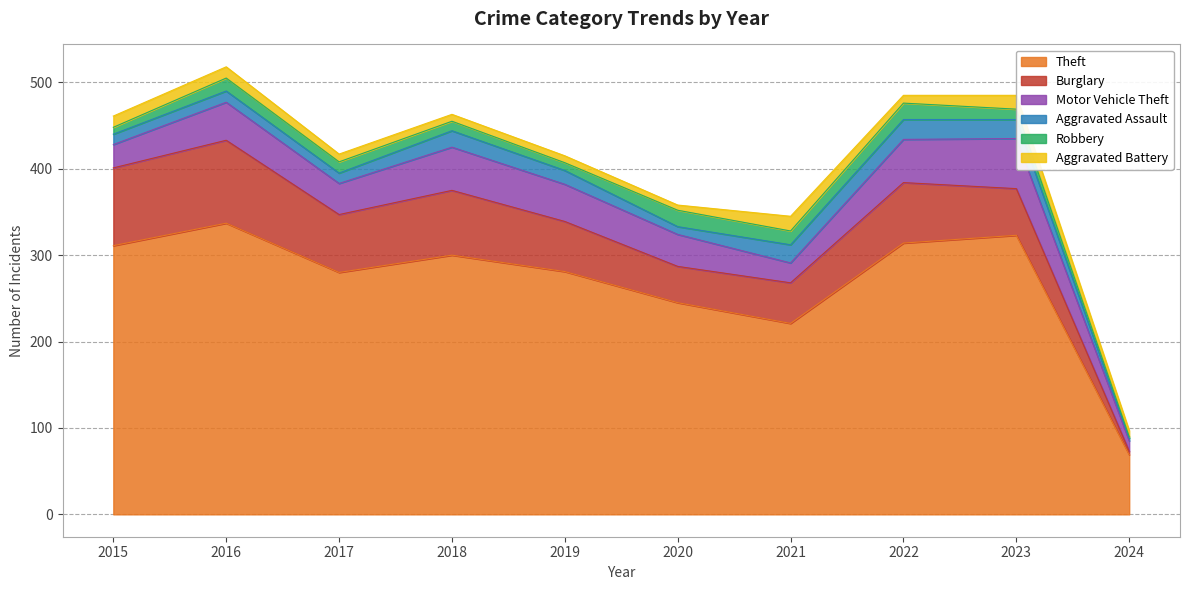

Is the value of Motor Vehicle Theft at 2023 greater than the value of Robbery at 2020?

Yes